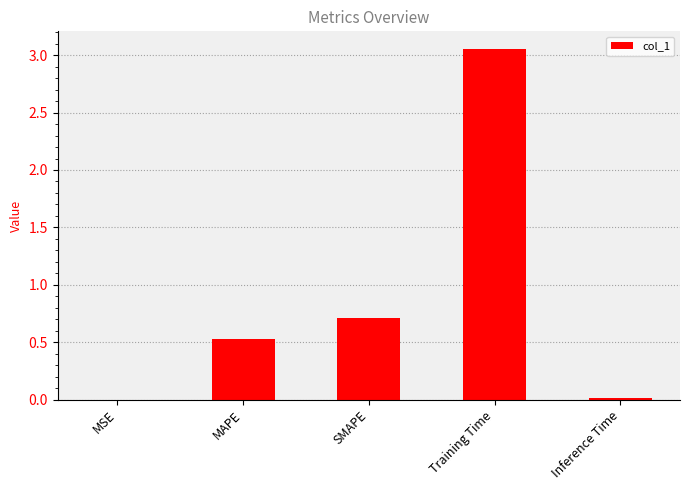

At which category does the chart reach its peak across all series?

Training Time